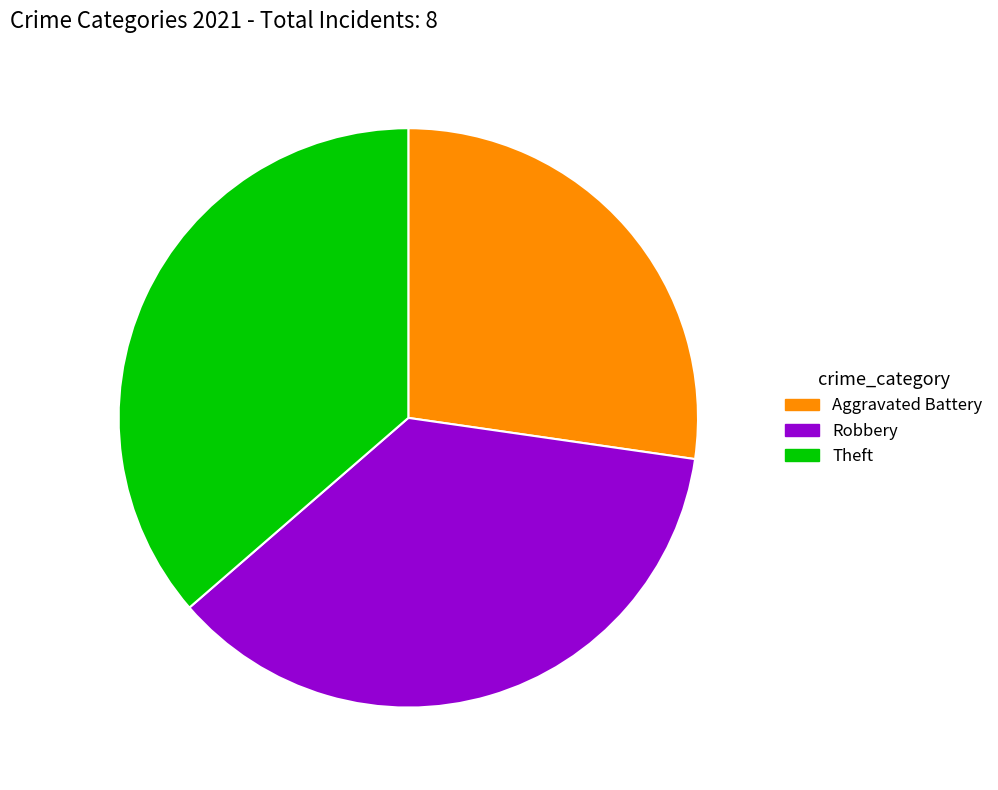

Is there a majority slice in this chart?

No